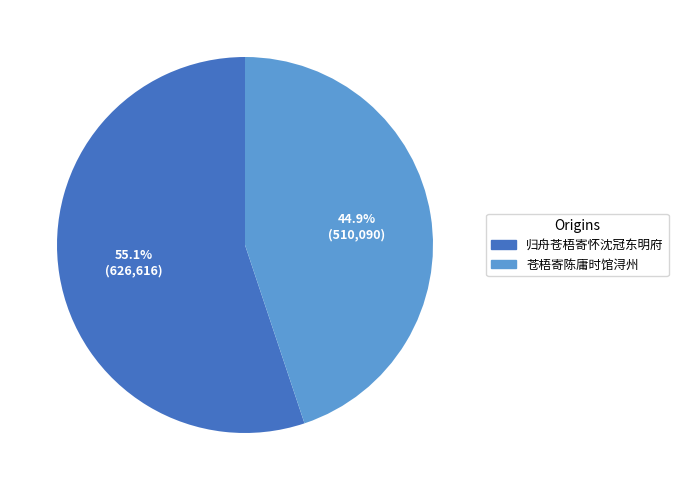

The 归舟苍梧寄怀沈冠东明府 slice represents 44% of the pie. True or false?

False